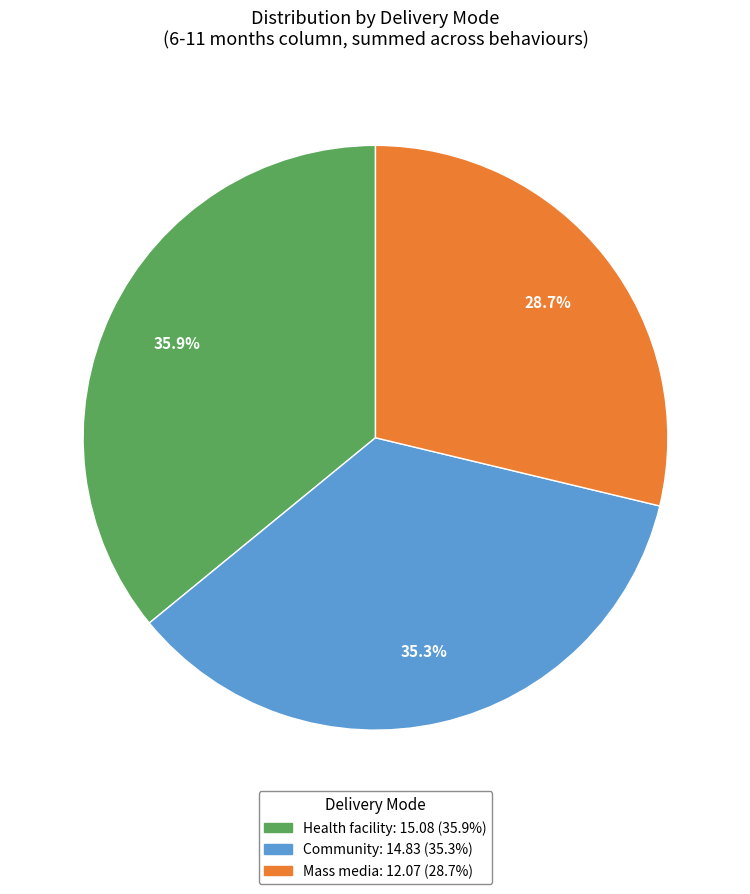

What is the ratio of the value at Health facility to the value at Community?

1.0